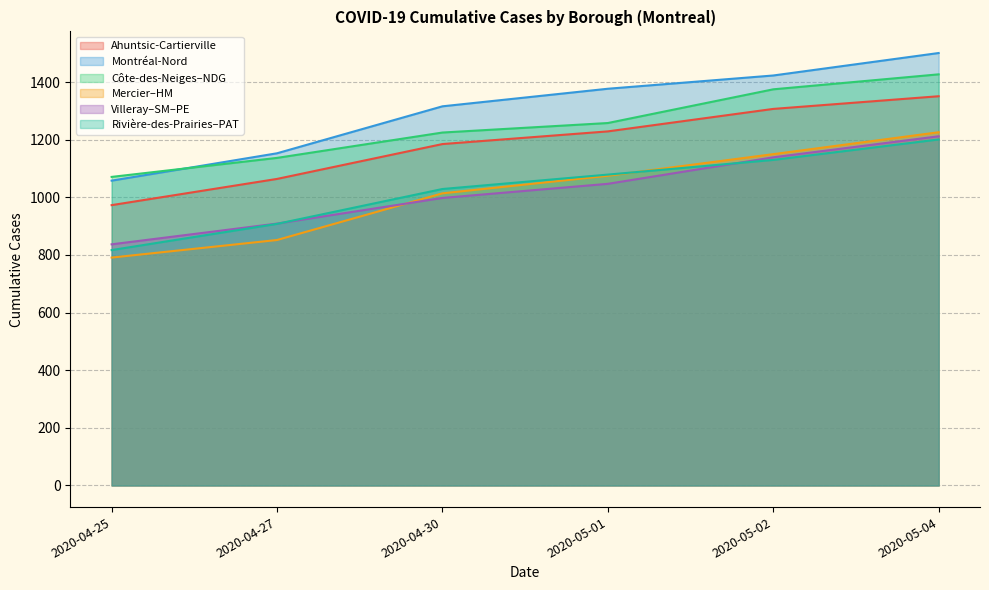

Between 2020-05-01 and 2020-04-25, which is larger?

2020-05-01